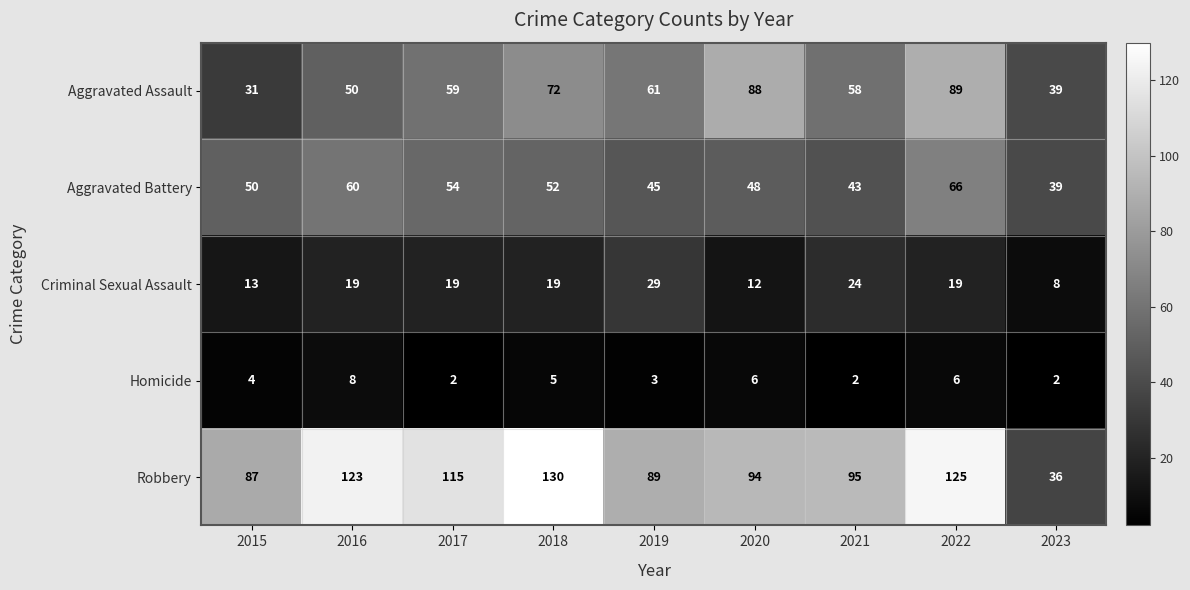

Rank the series at 2018 from lowest to highest value.

Homicide, Criminal Sexual Assault, Aggravated Battery, Aggravated Assault, Robbery